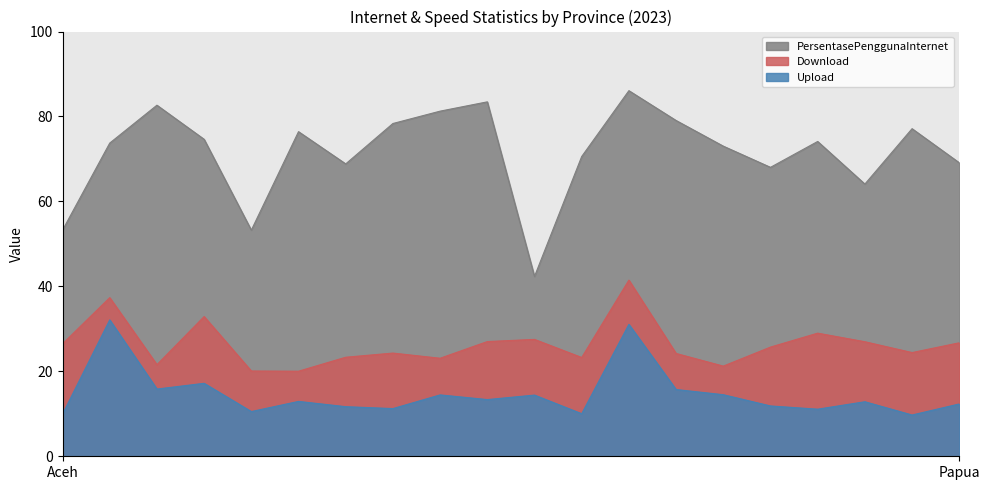

In PersentasePenggunaInternet, how many points are lower than both neighbors (excluding endpoints)?

5